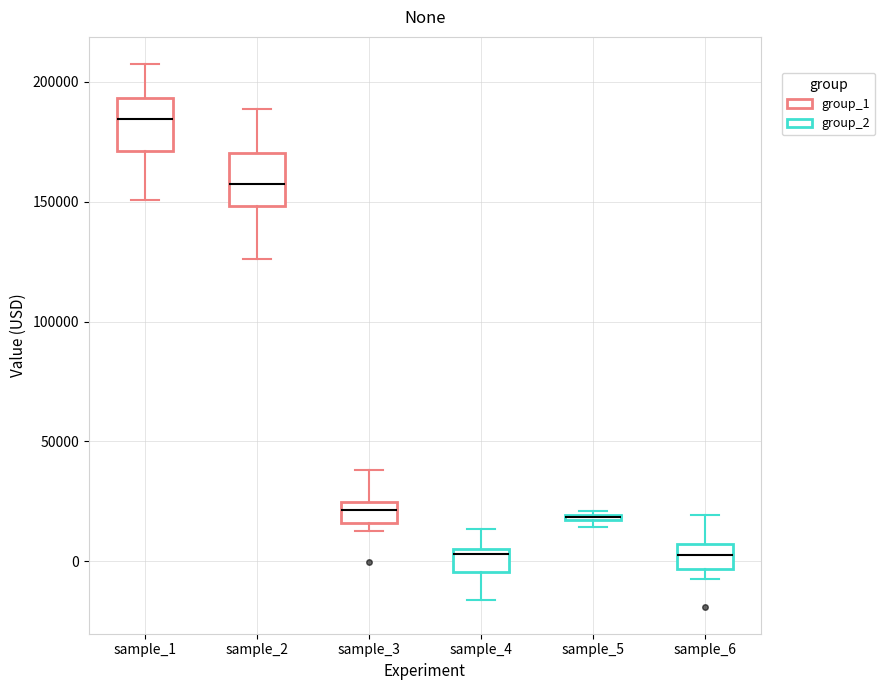

Where does the median line of the box for sample_2 sit on the y-axis? The values are not printed on the chart, so give them approximately, as read against the axis.

155000